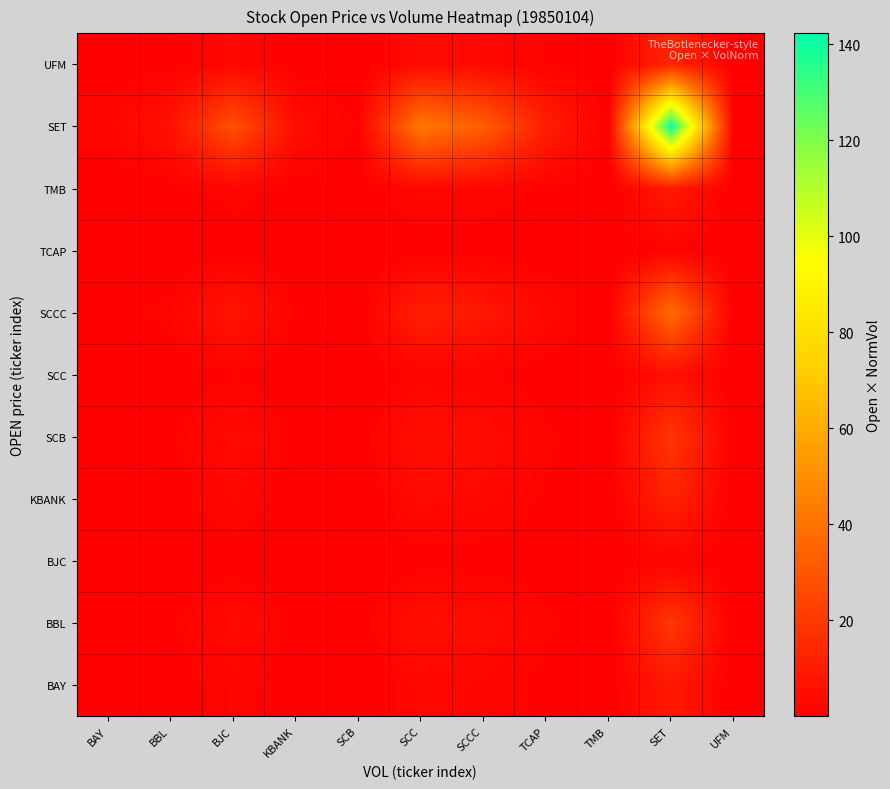

How many series are shown in this chart?

11